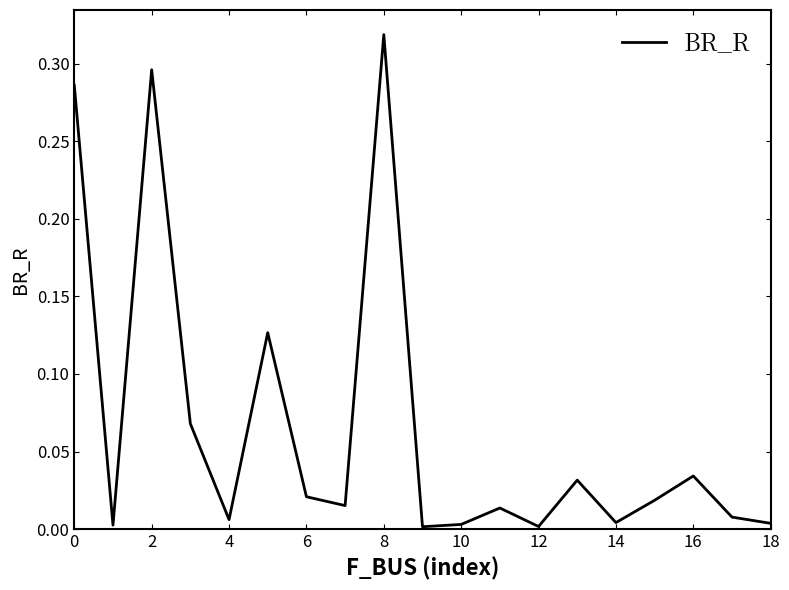

What is the maximum value shown in the chart?

0.3